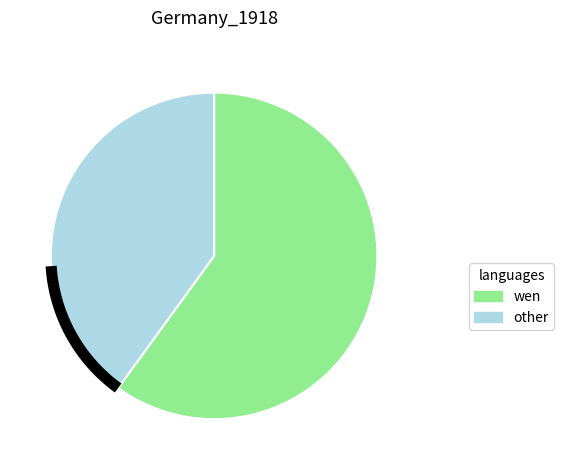

The business slice represents 72% of the pie. True or false?

False